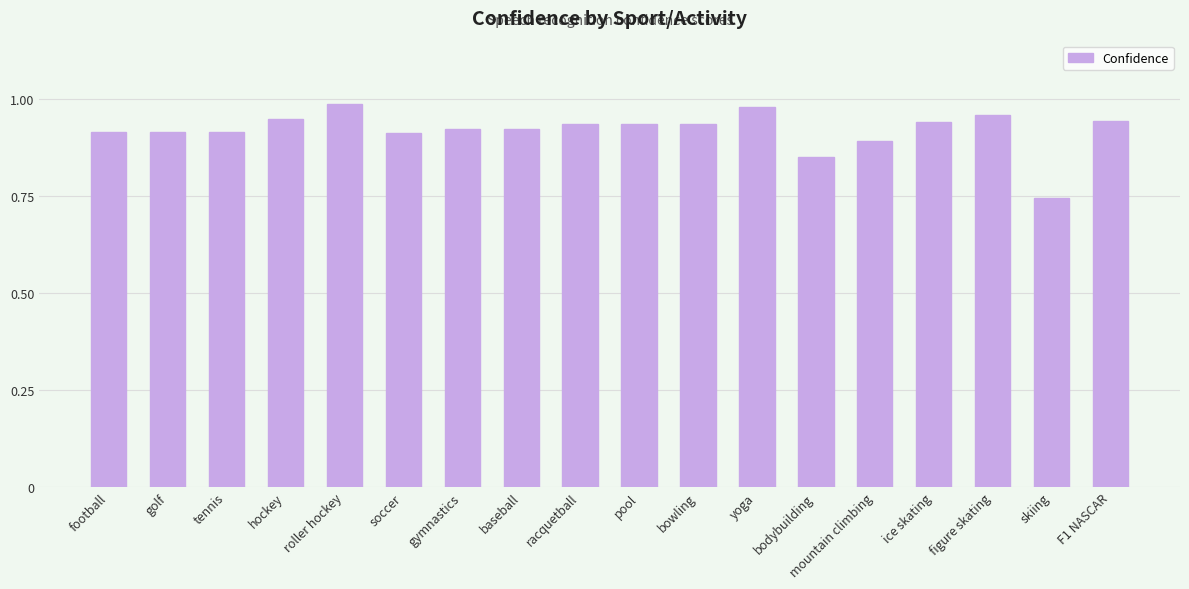

Where is the data nearest to the value 0?

skiing